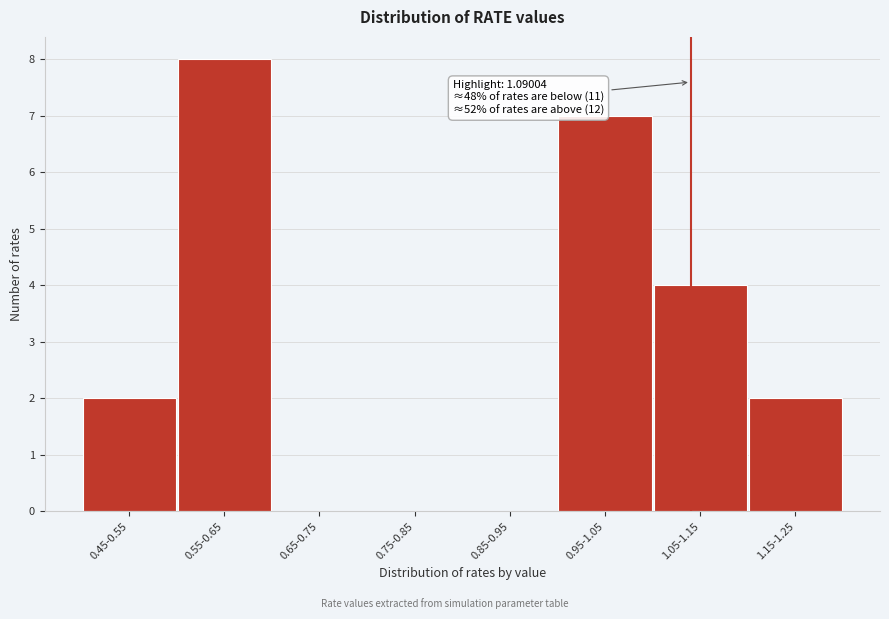

Reading left to right, extract all data points from this chart.

0.45-0.55=2	0.55-0.65=8	0.65-0.75=0	0.75-0.85=0	0.85-0.95=0	0.95-1.05=7	1.05-1.15=4	1.15-1.25=2